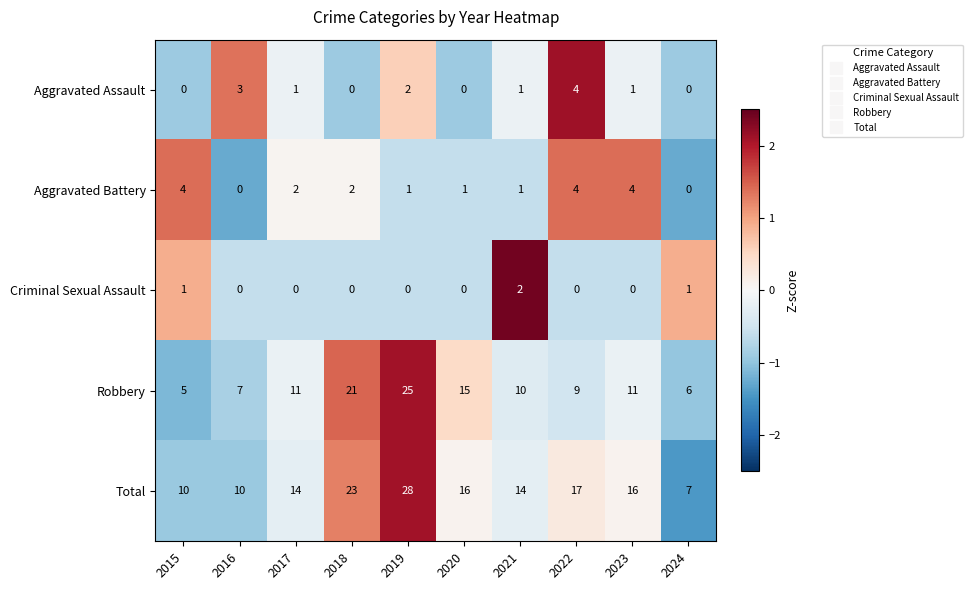

How many data points does each series have?

10